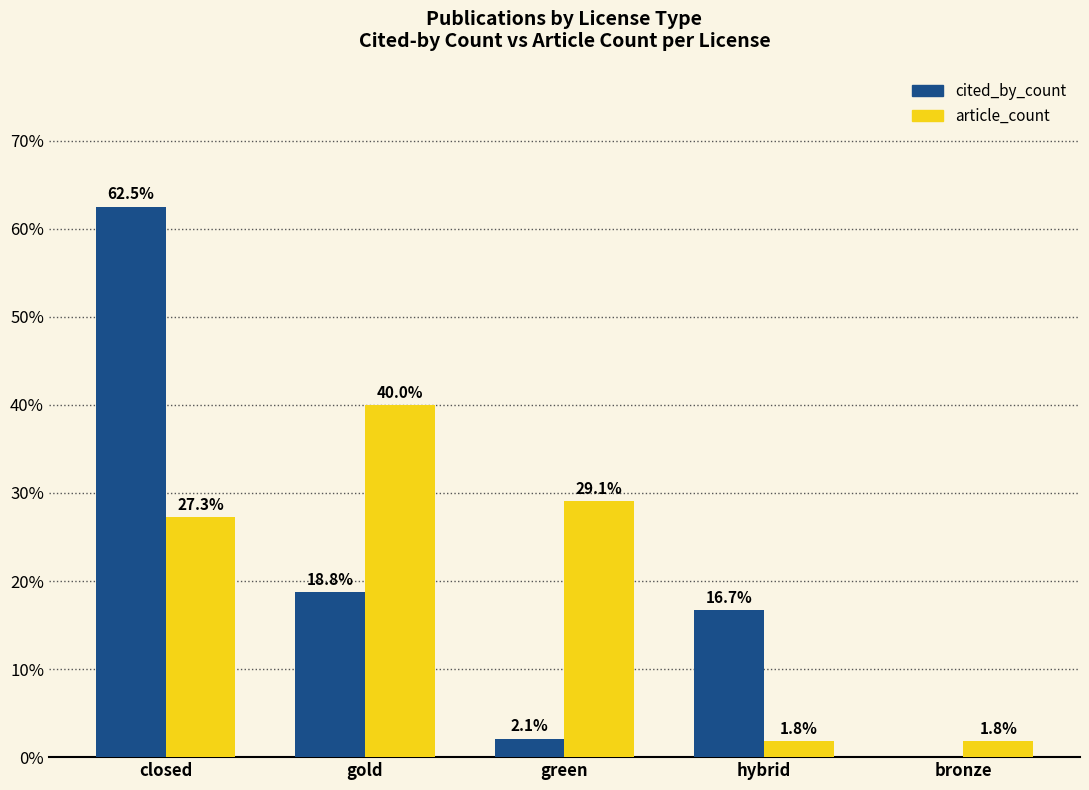

Where is article_count nearest to the value 20?

closed